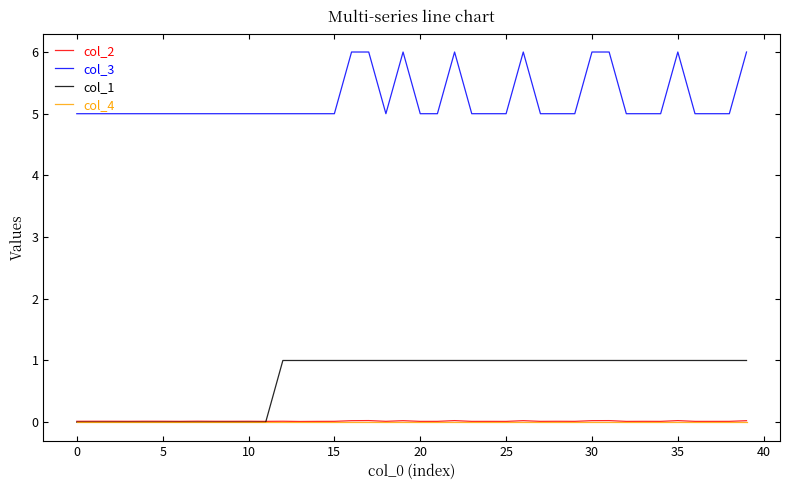

True or false: col_2 and col_3 intersect in this chart.

False